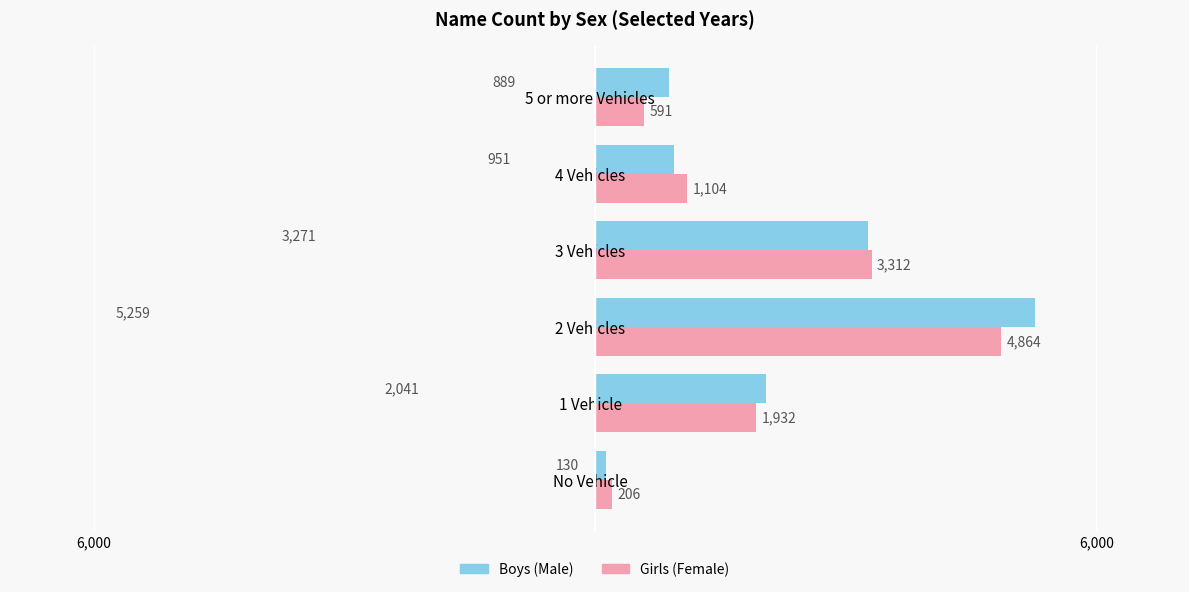

Which label corresponds to the smallest value in the chart?

No Vehicle